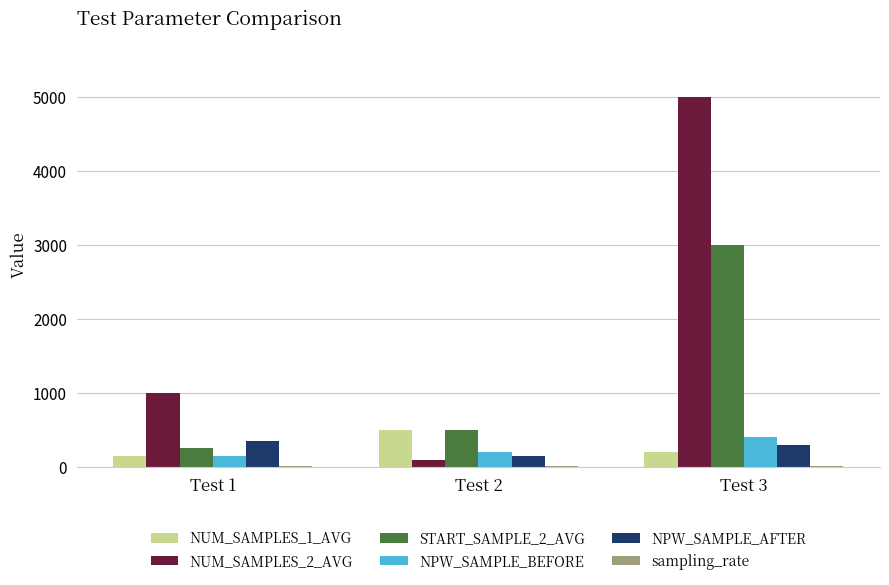

How many groups of bars are there?

3